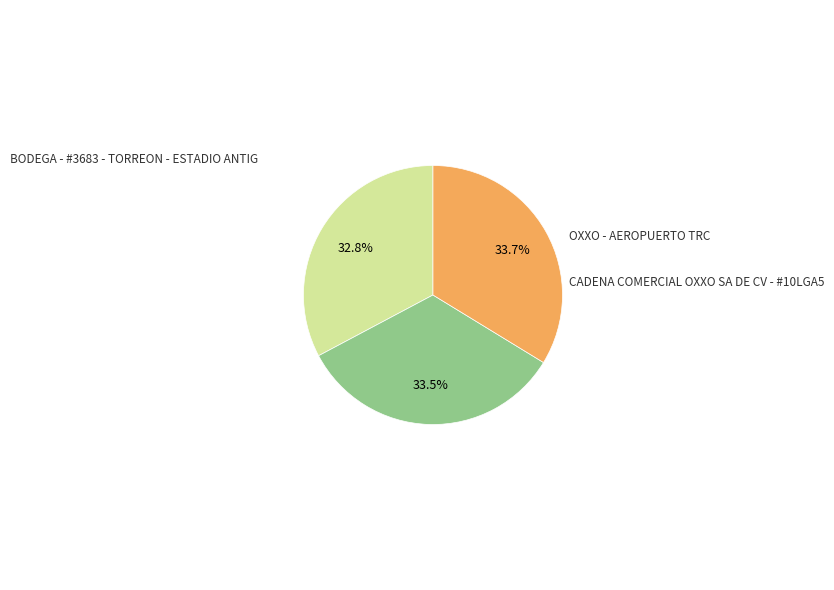

Does CADENA COMERCIAL OXXO SA DE CV - #10LGA5 represent more than half of the total?

No